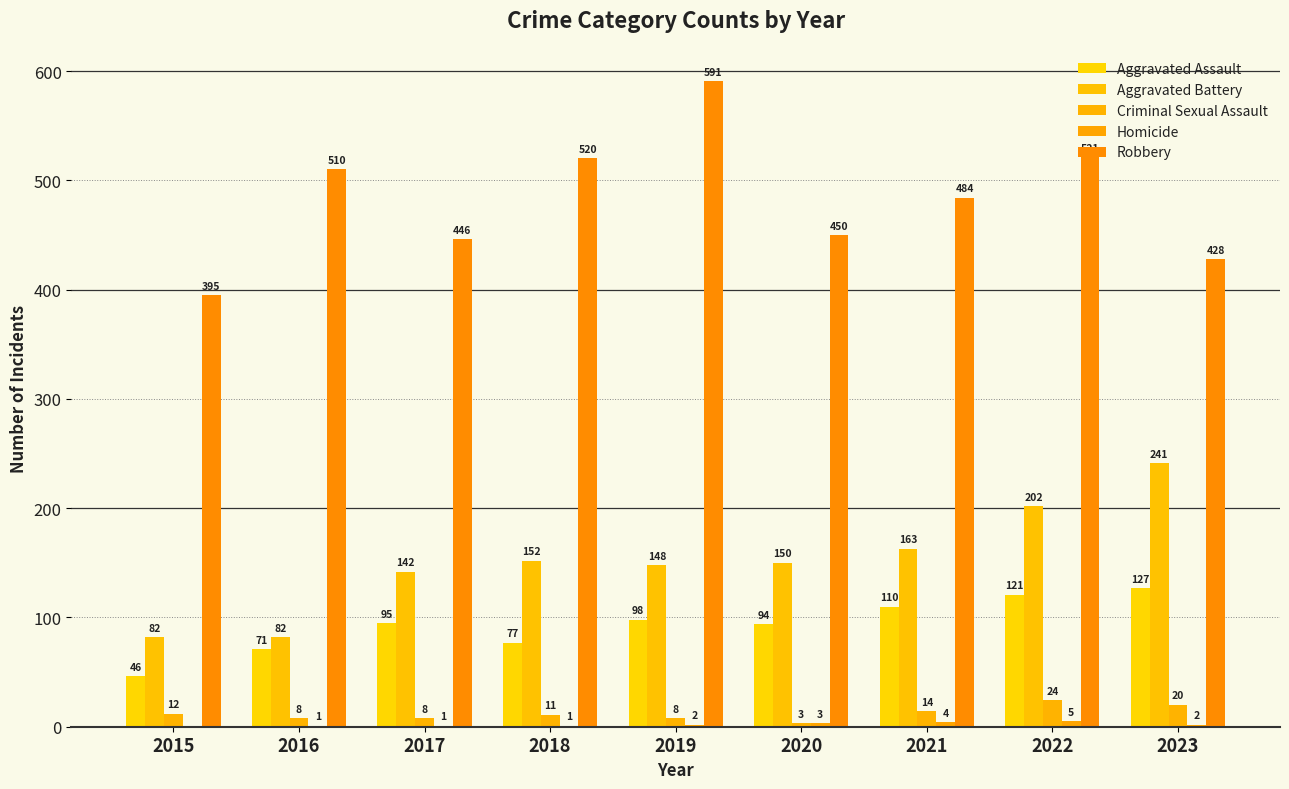

What is the sum of the Criminal Sexual Assault values at 2023 and 2017?

28